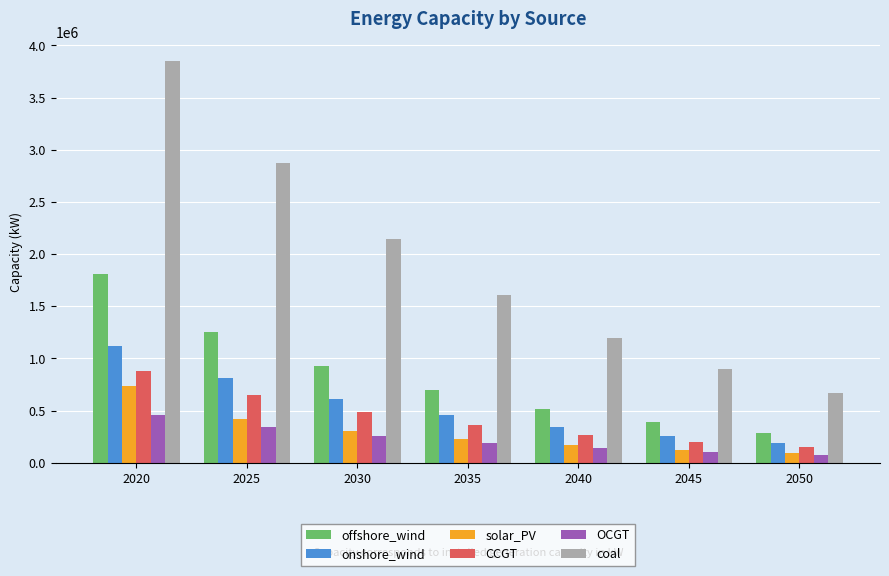

Which series has the largest range (max minus min)?

coal